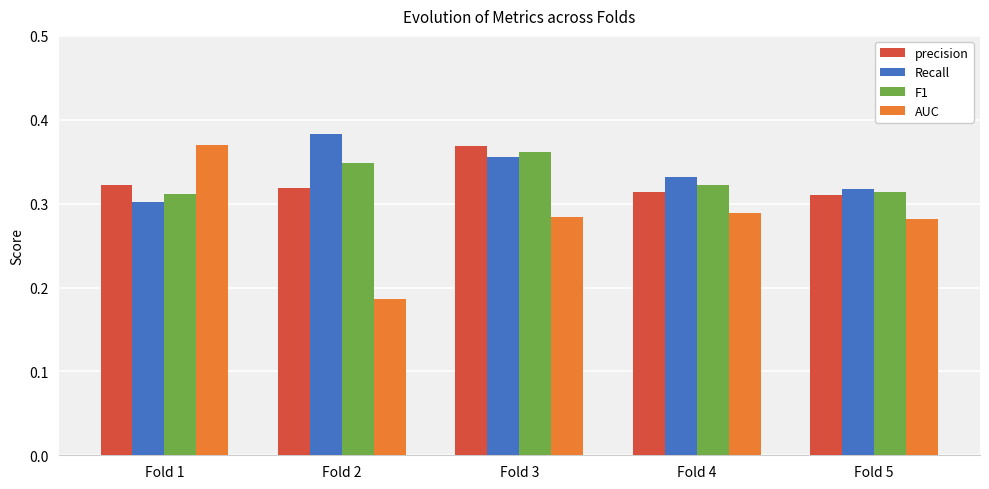

At which label does Recall reach its peak?

Fold 2